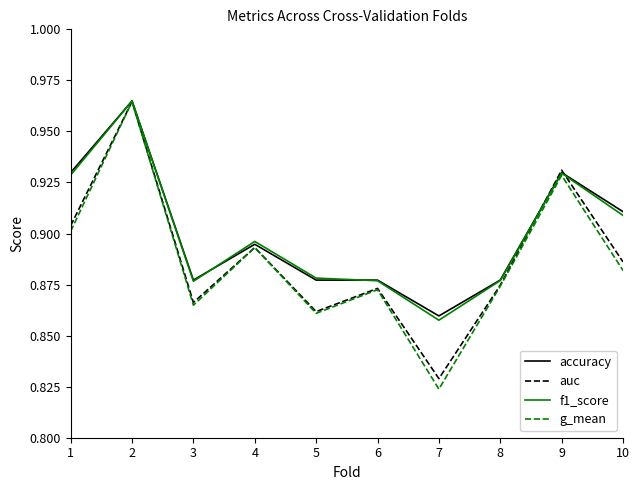

How many accuracy values are between 0 and 1?

10